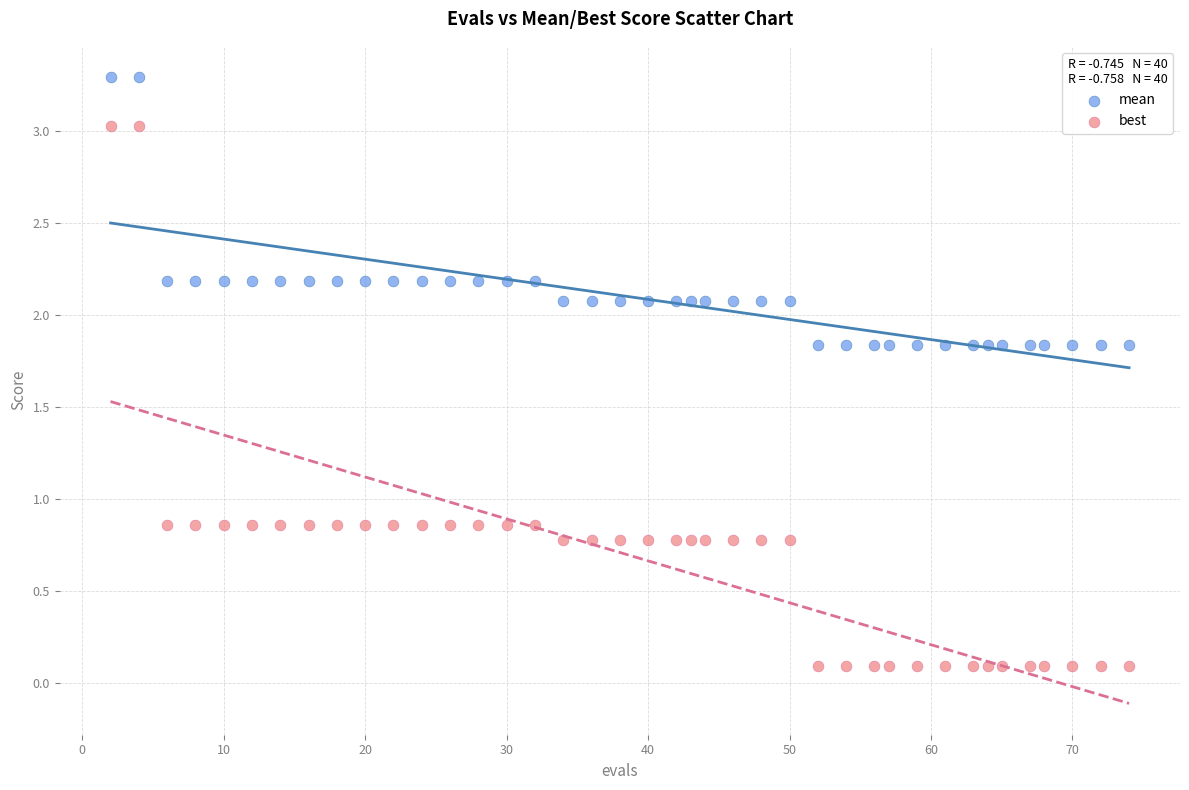

Across all data points, what is the range of X values (max minus min)?

72.0